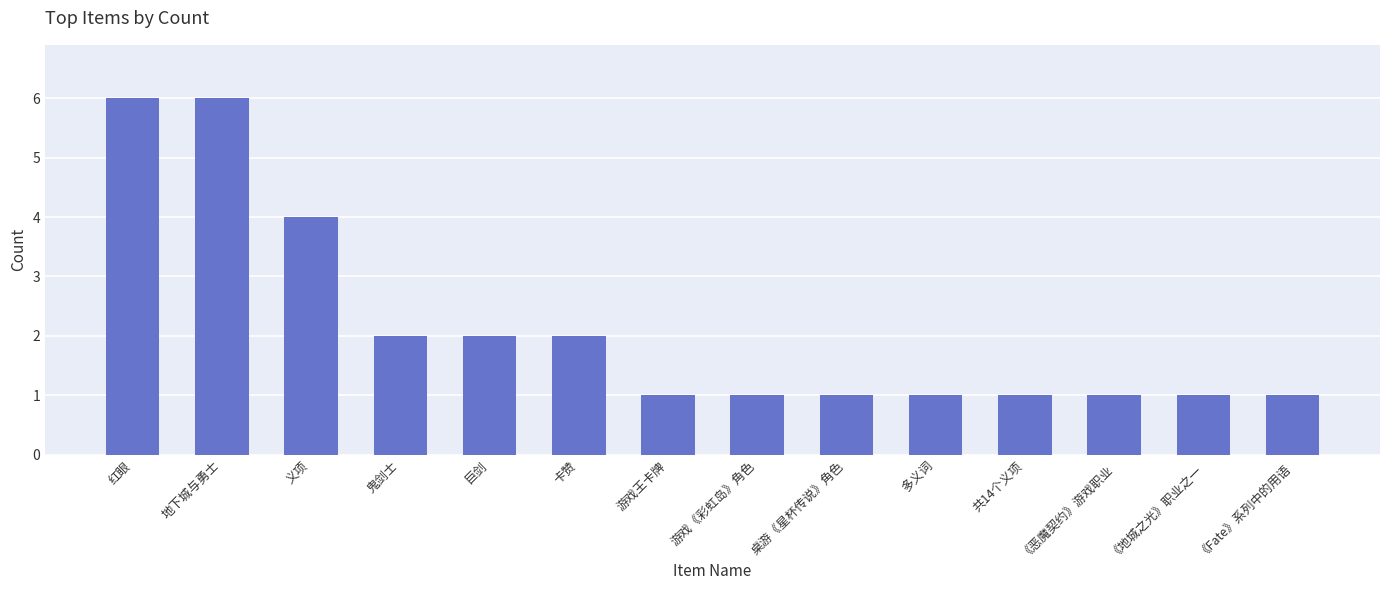

What is the greatest value displayed?

6